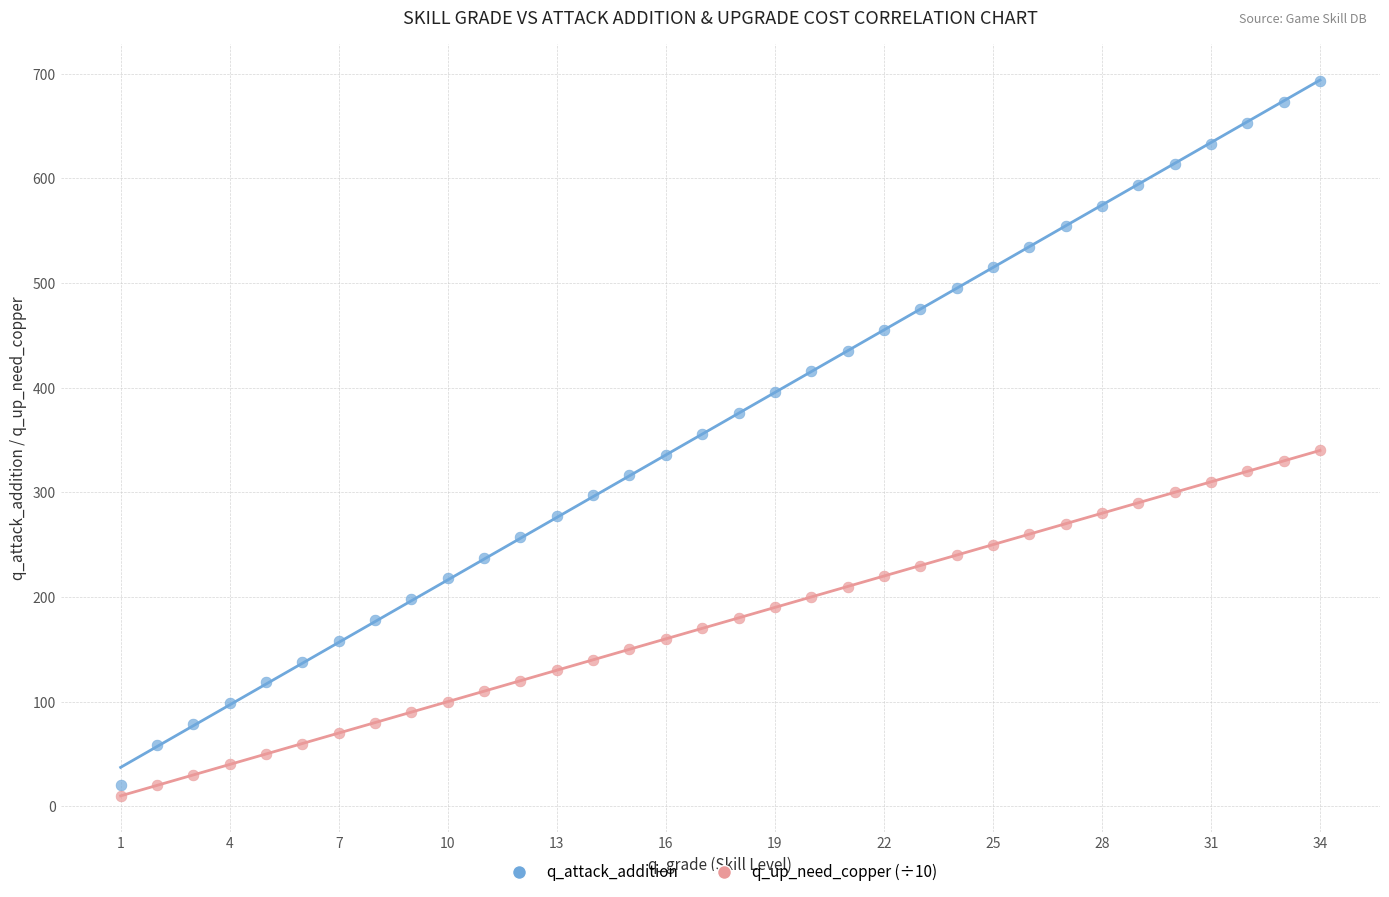

What are all the series names shown in the legend?

q_attack_addition, q_up_need_copper (÷10)